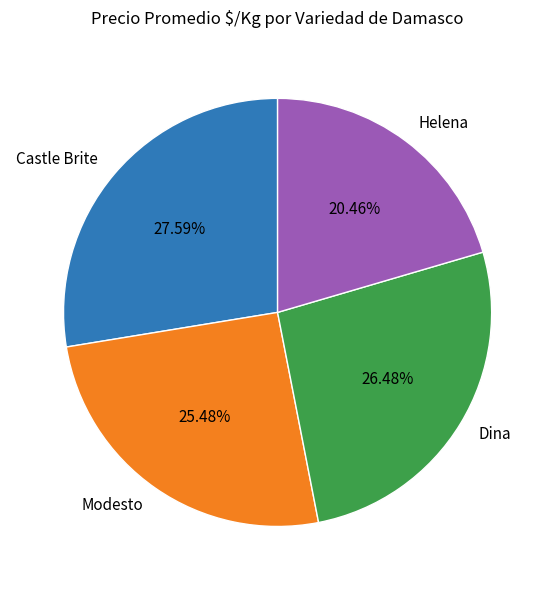

To the nearest percent, what is the combined percentage of Castle Brite and Dina?

54%